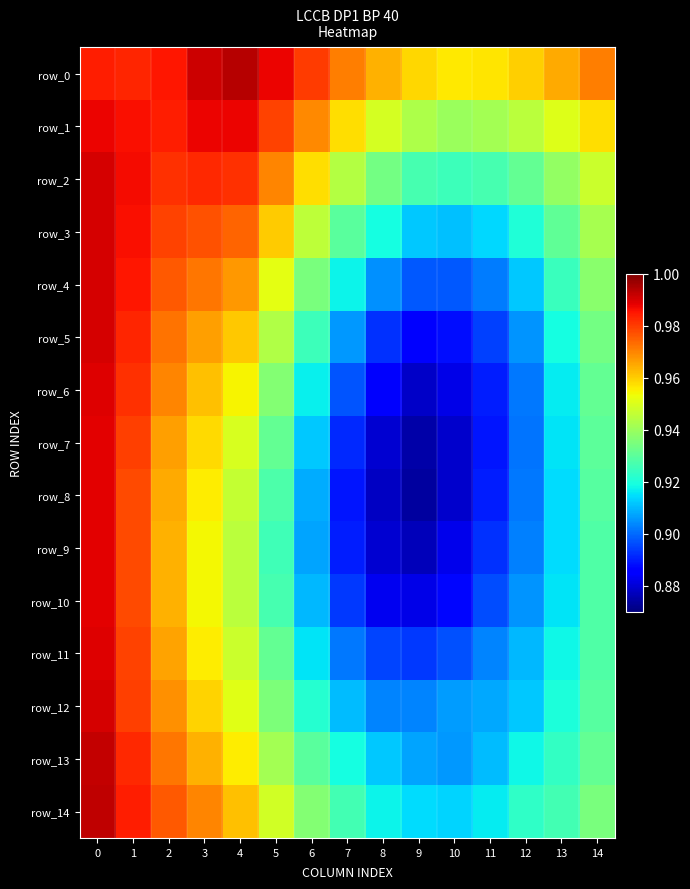

The value of row_5 at 11 is 1.2. True or false?

False